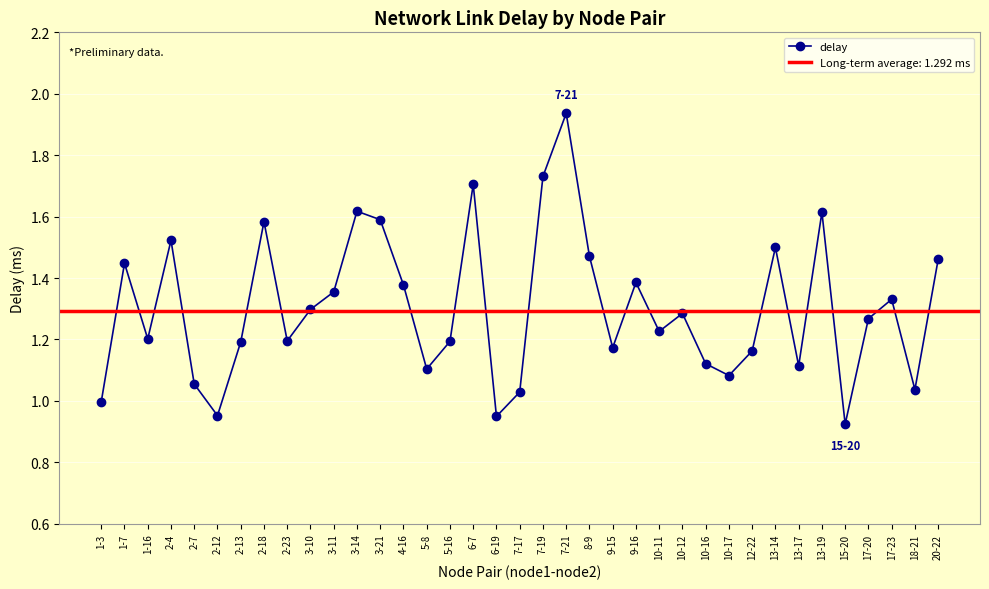

Which label corresponds to the largest value in the chart?

7-21